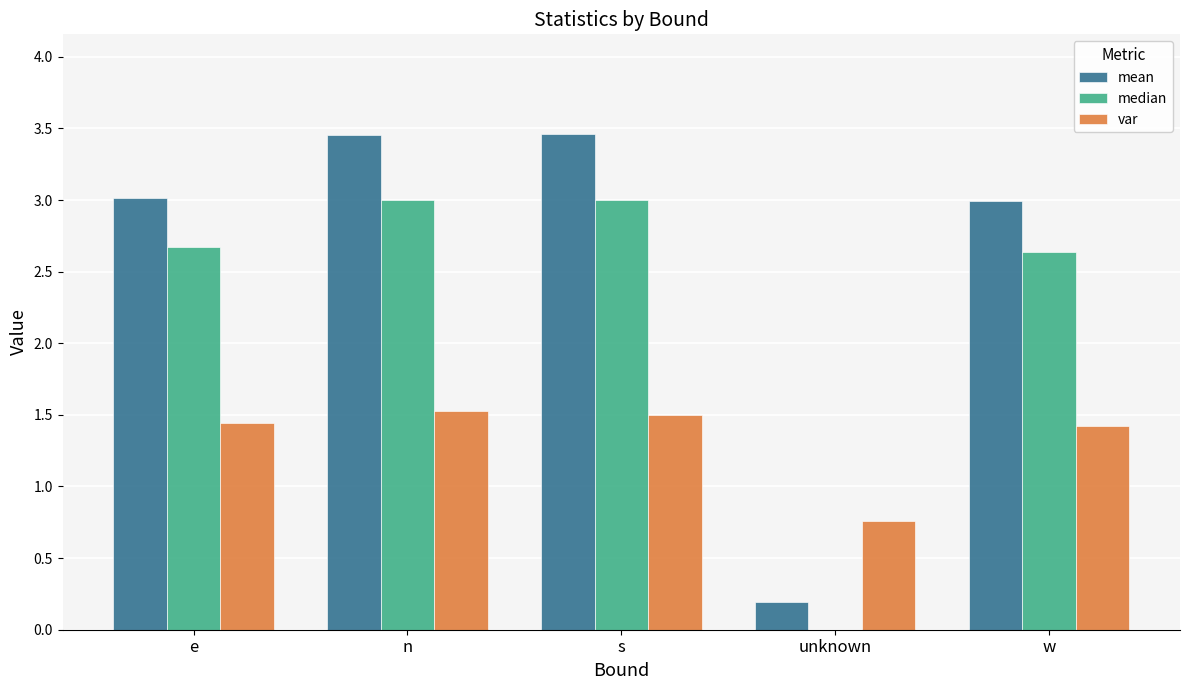

Which series has the largest total across all categories?

mean